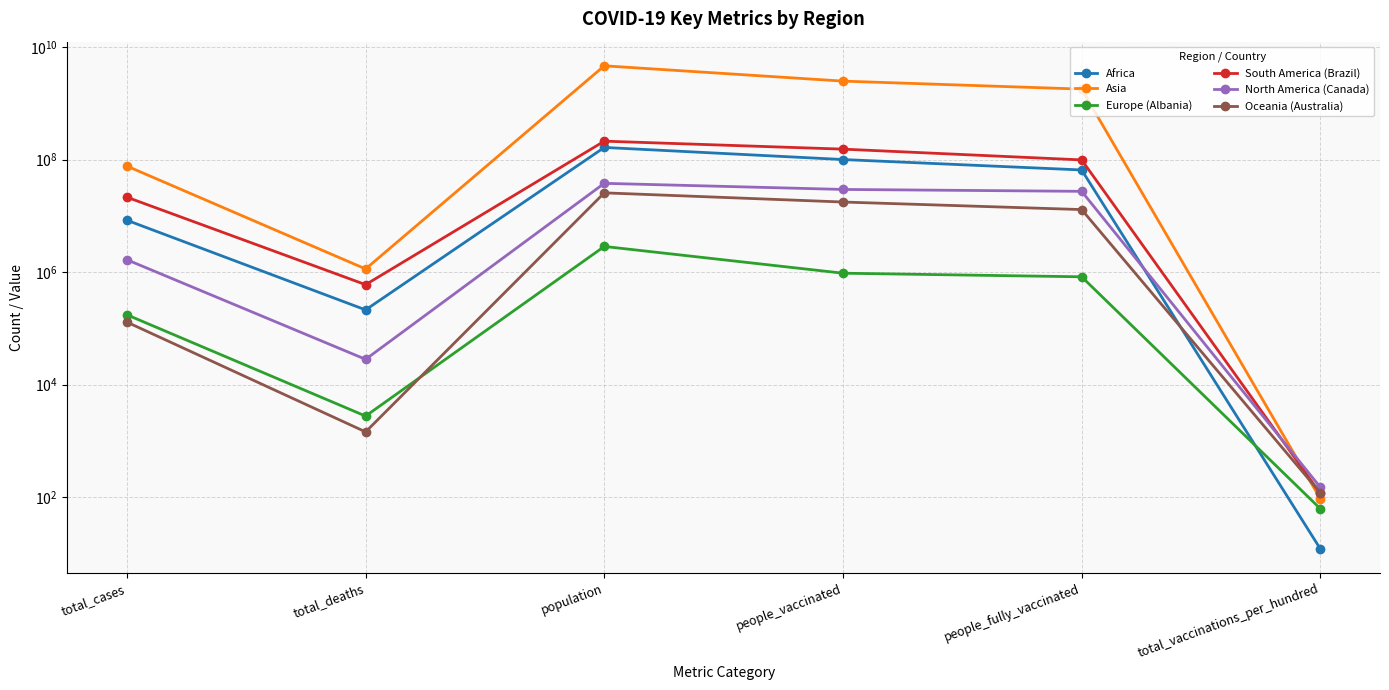

List the labels in order of Oceania (Australia) value, smallest first.

total_vaccinations_per_hundred, total_deaths, total_cases, people_fully_vaccinated, people_vaccinated, population